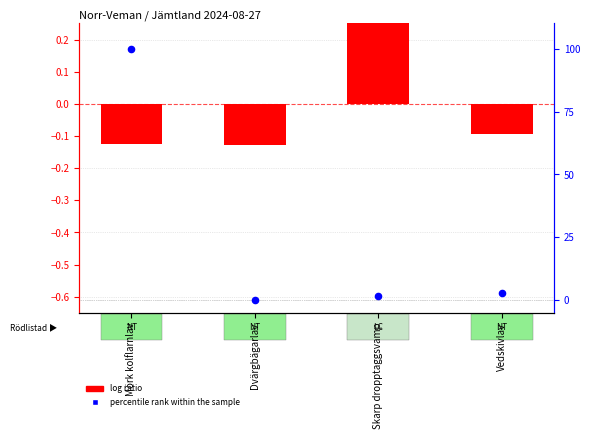

At how many categories does at least one series exceed 23?

1